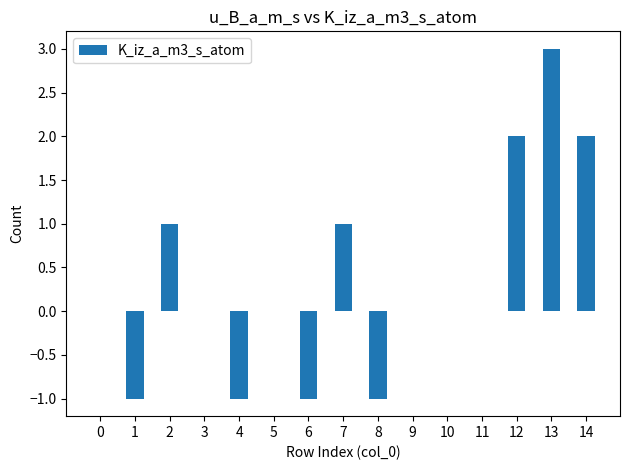

What is the greatest value displayed?

3